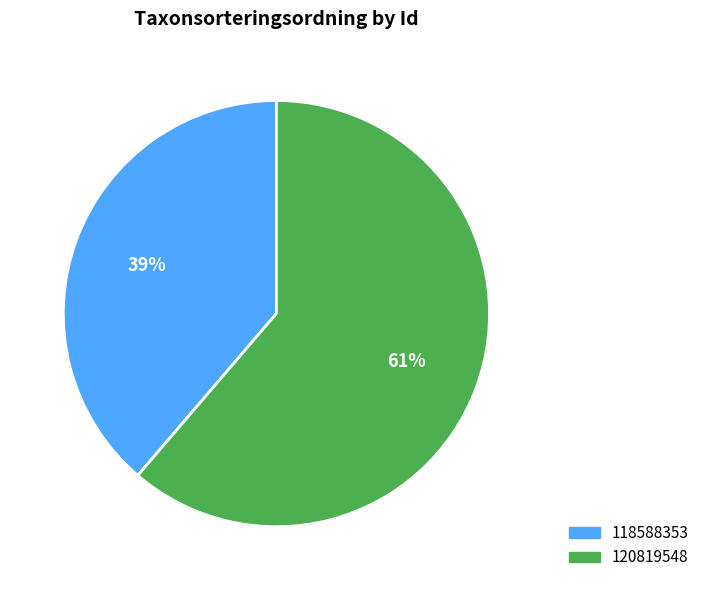

Approximately how many times larger is the value at 120819548 compared to 118588353?

1.6